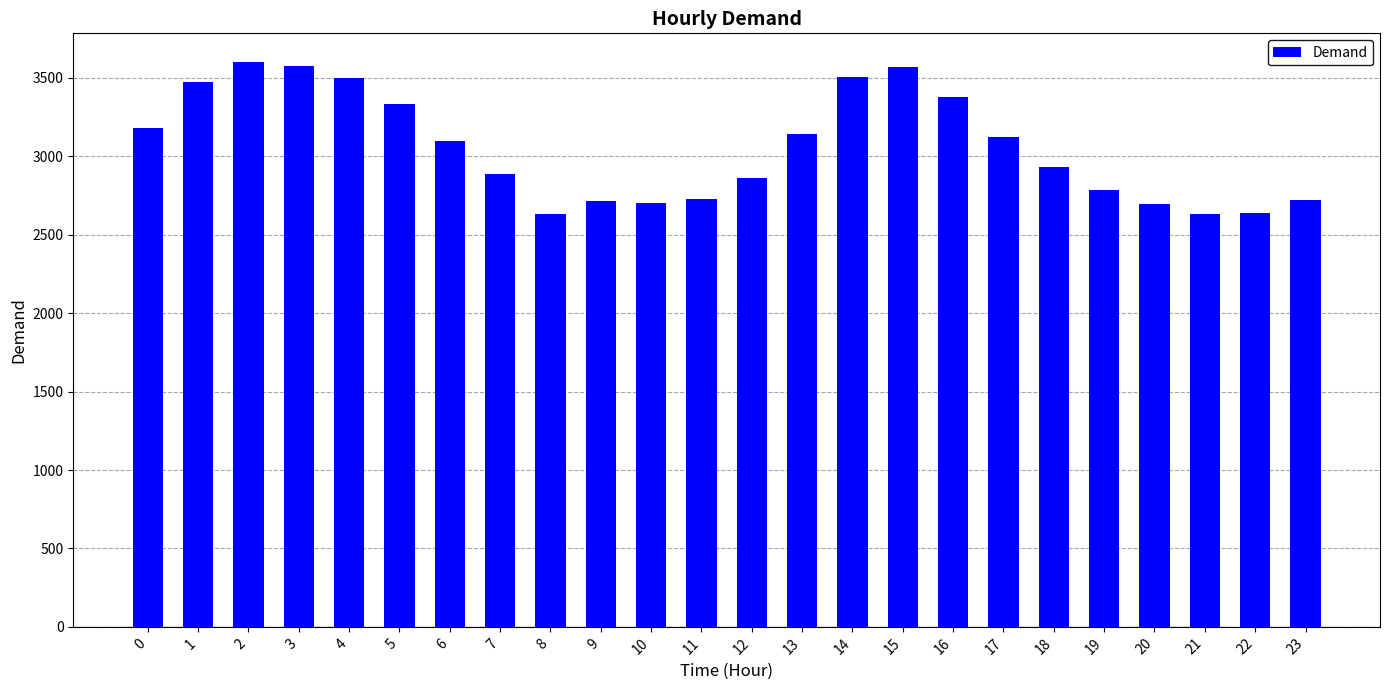

What is the difference between the maximum and minimum values?

972